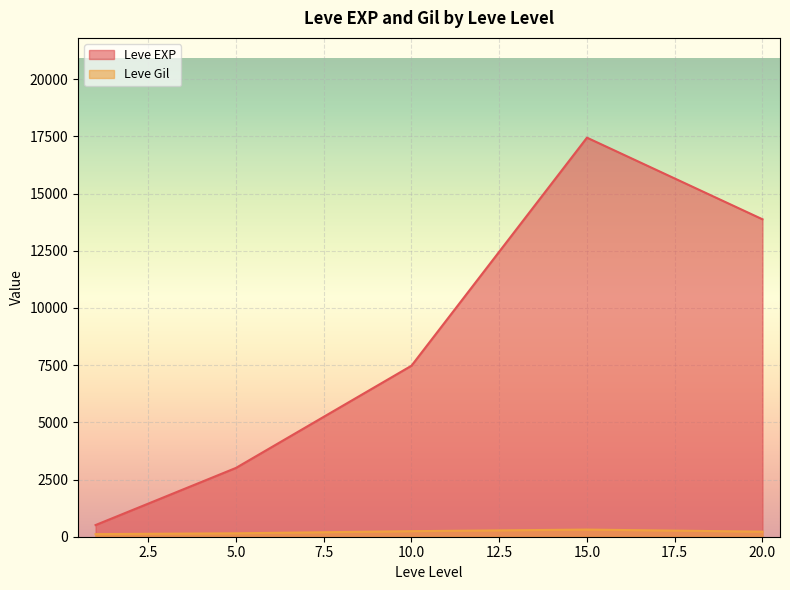

Which series has the widest spread of values?

Leve EXP